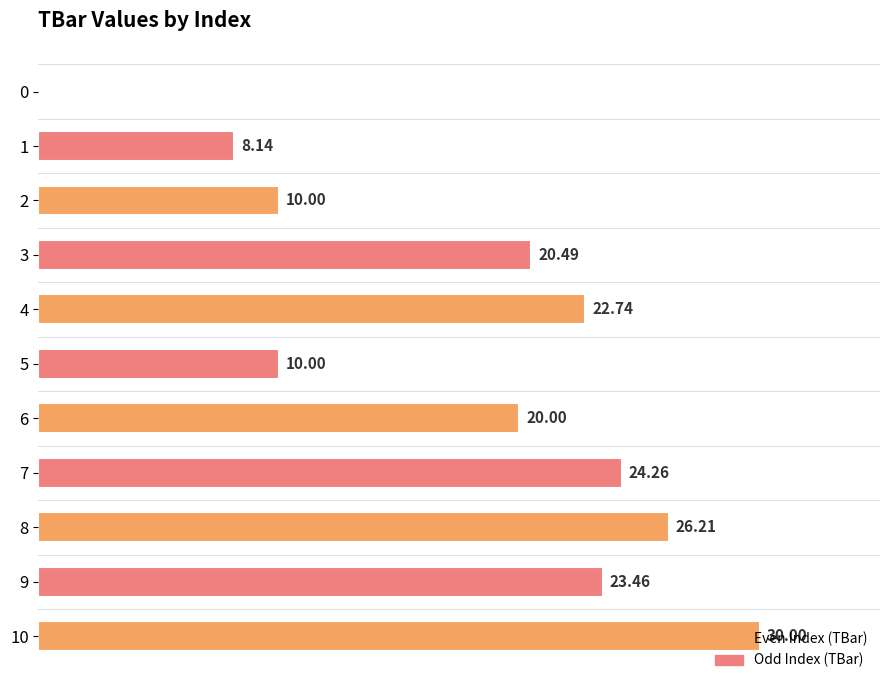

Does the chart contain stacked bars?

No